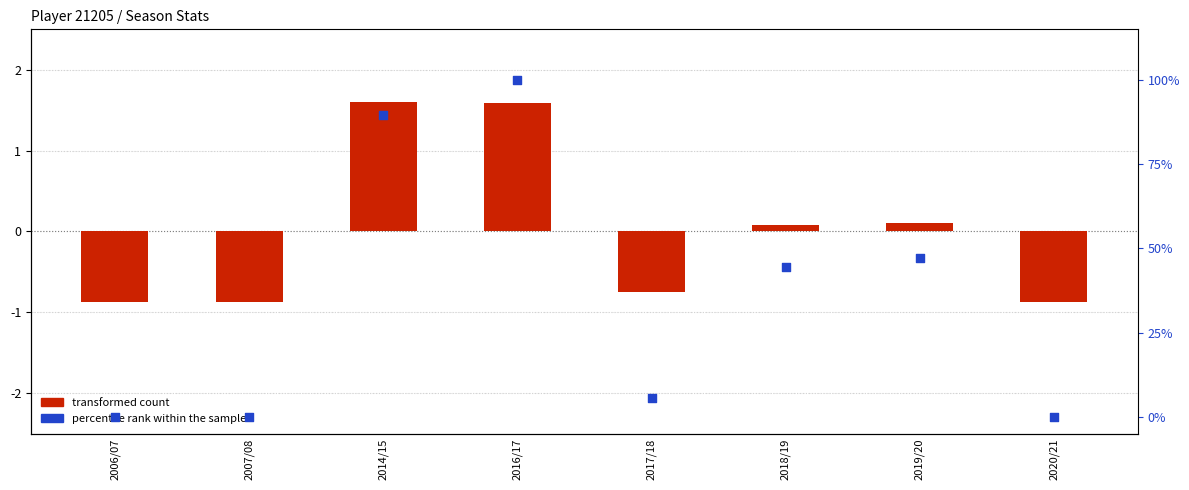

Which series contains the highest Y value?

percentile rank within the sample